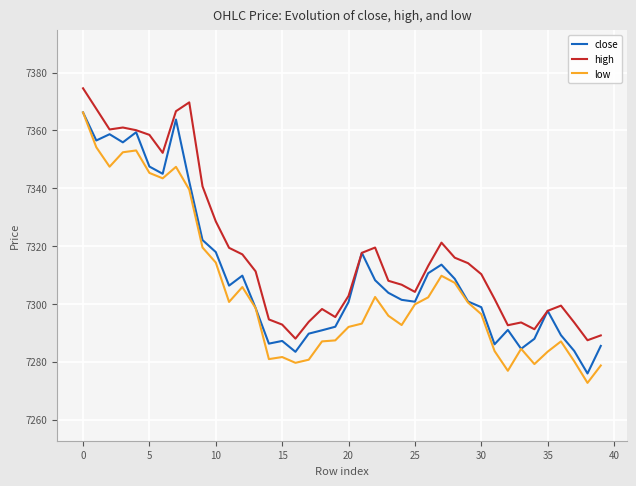

Rank the series by their average value, from lowest to highest.

low, close, high